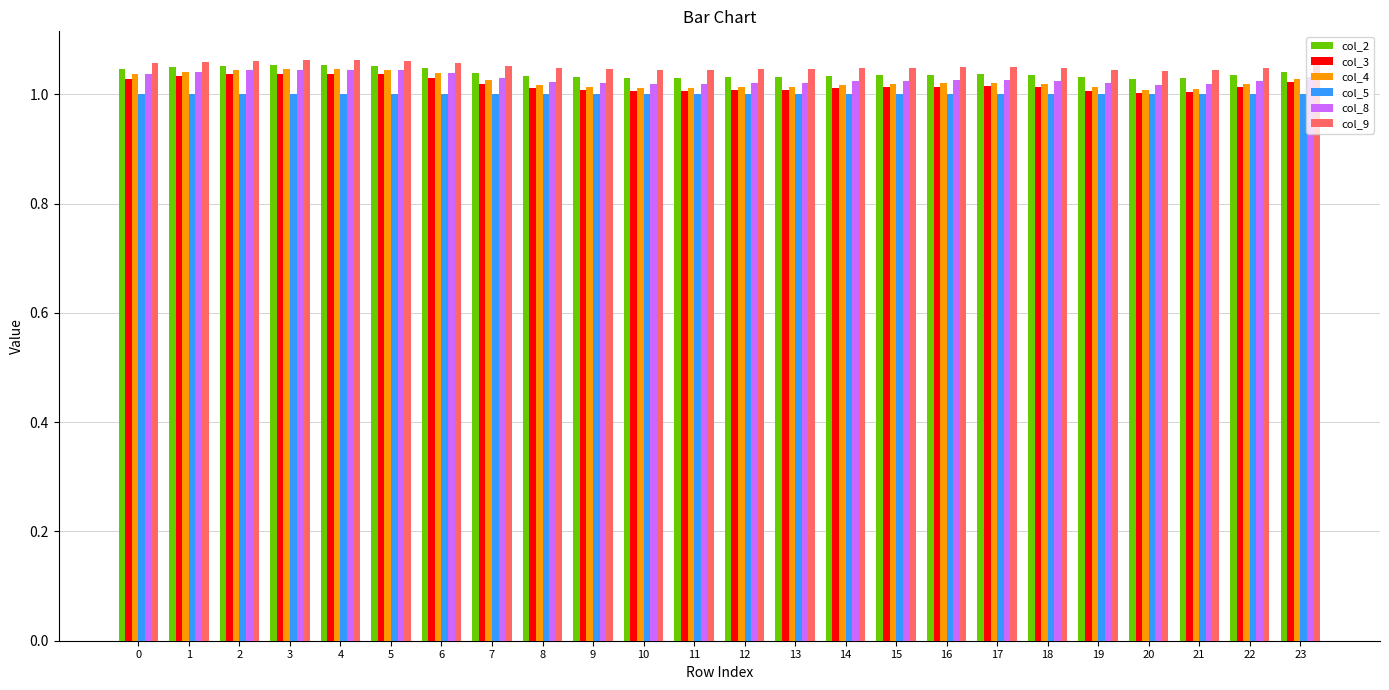

What is the sum of the col_8 values at 18 and 17?

2.1